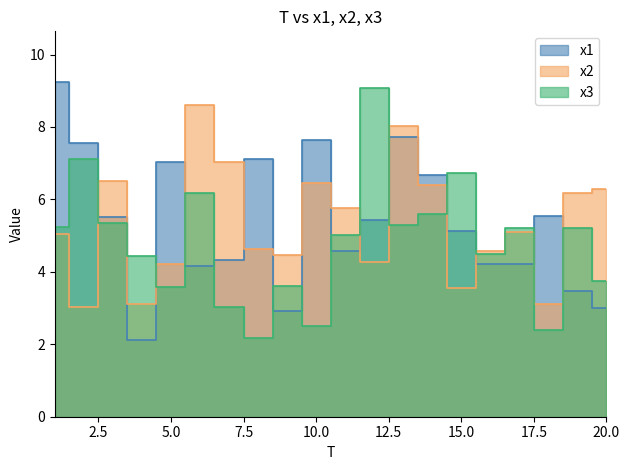

What is the sum of the x3 values at 11 and 12?

14.1